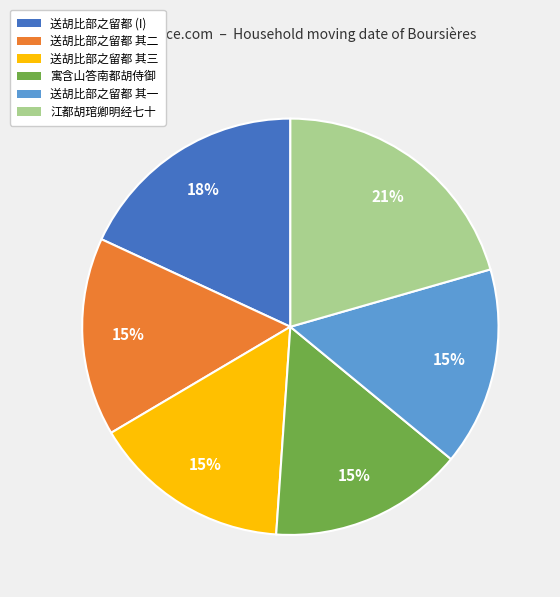

Is there a majority slice in this chart?

No